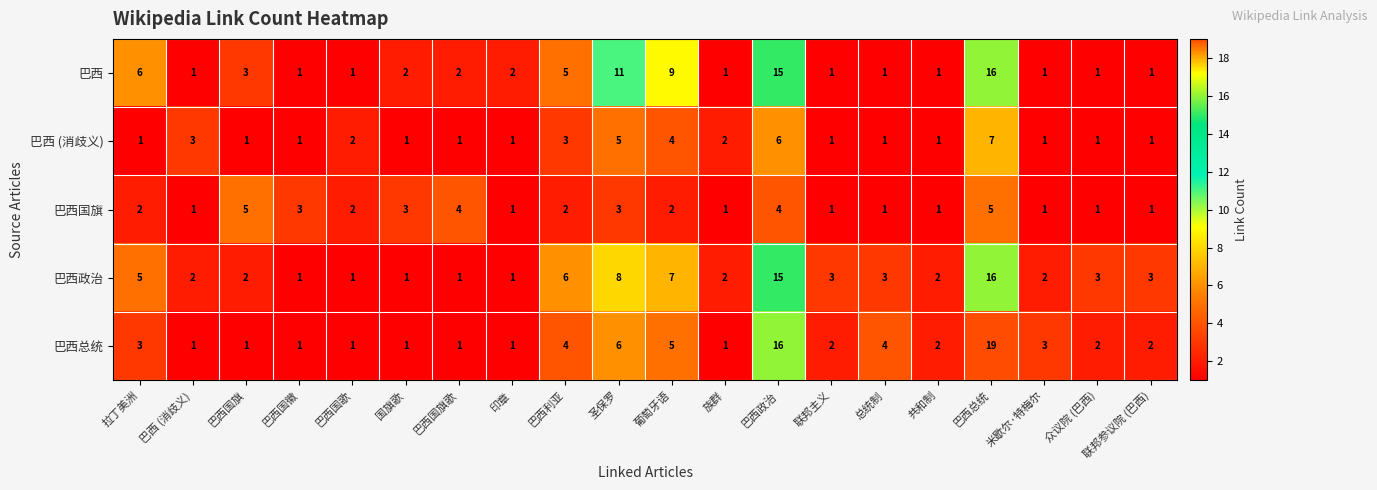

Which series has the largest total across all categories?

巴西政治